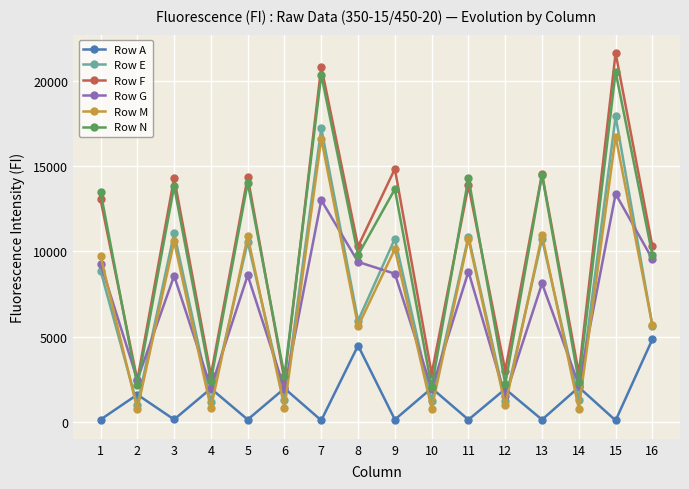

The value of Row F at 12 is 3986. True or false?

False